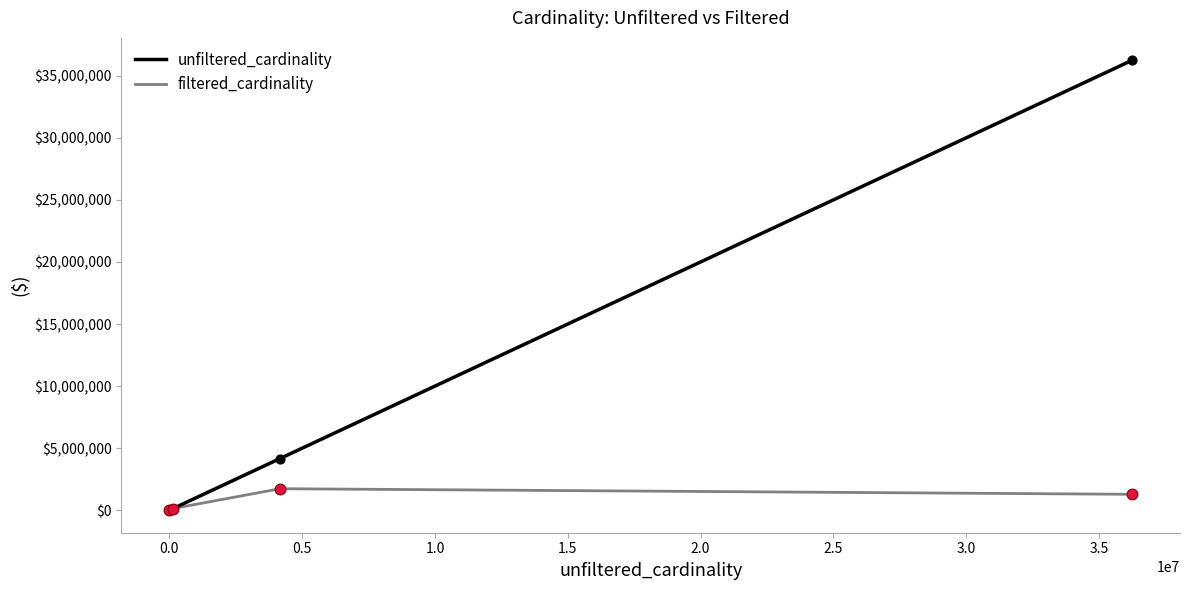

Which series has the largest total across all categories?

unfiltered_cardinality